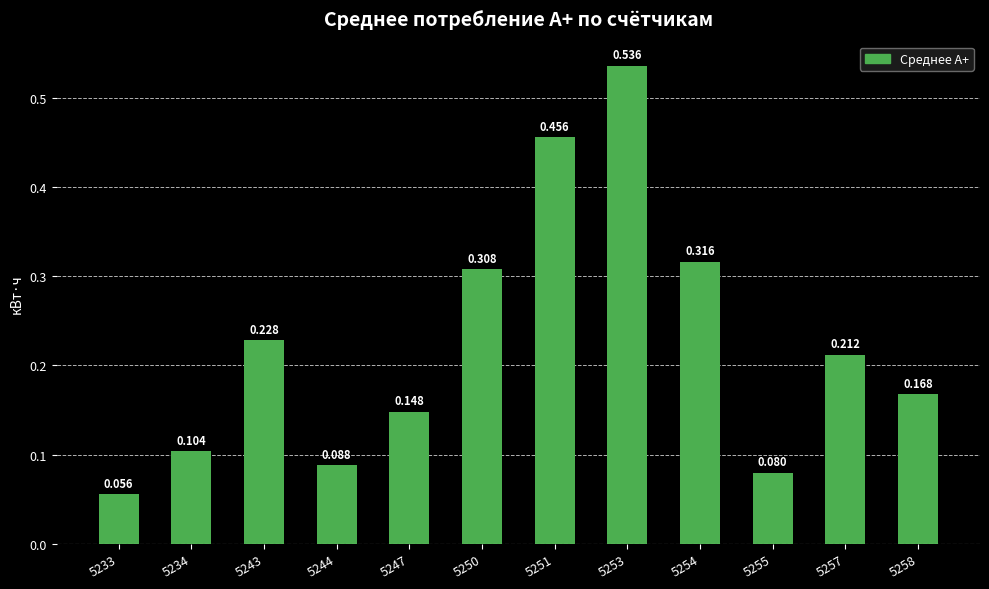

What is the value of the 2nd bar from the left?

0.1